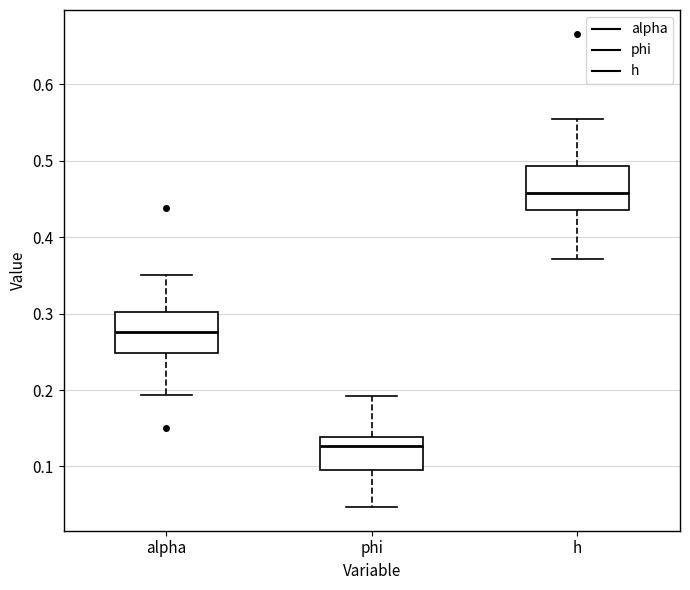

Reading left to right, read every box against the y-axis: the position of its median line, the range the box covers, and the ends of its whiskers. The values are not printed on the chart, so give them approximately, as read against the axis.

alpha: median 0.28, box 0.25 to 0.30, whiskers 0.19 to 0.35
phi: median 0.13, box 0.10 to 0.14, whiskers 0.05 to 0.19
h: median 0.46, box 0.44 to 0.49, whiskers 0.37 to 0.55